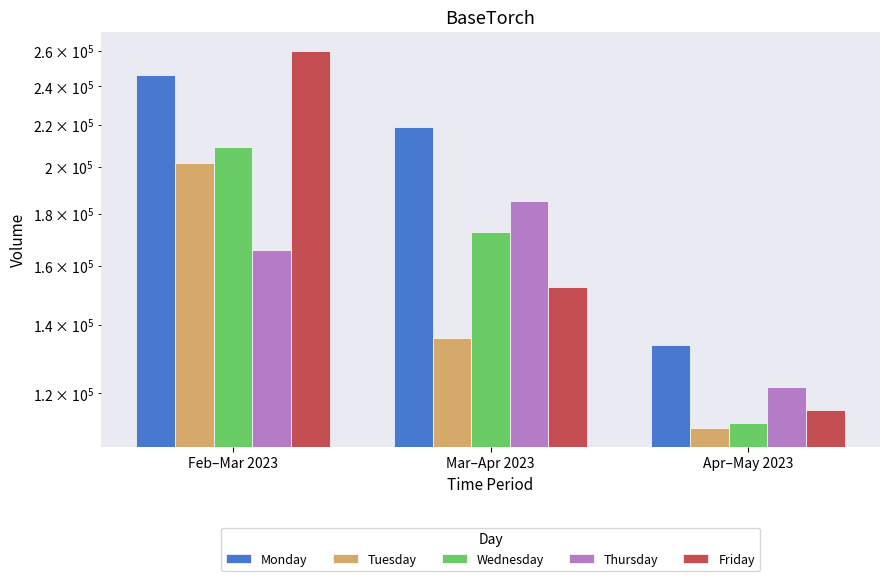

Are the bars grouped side by side (vs. stacked)?

Yes